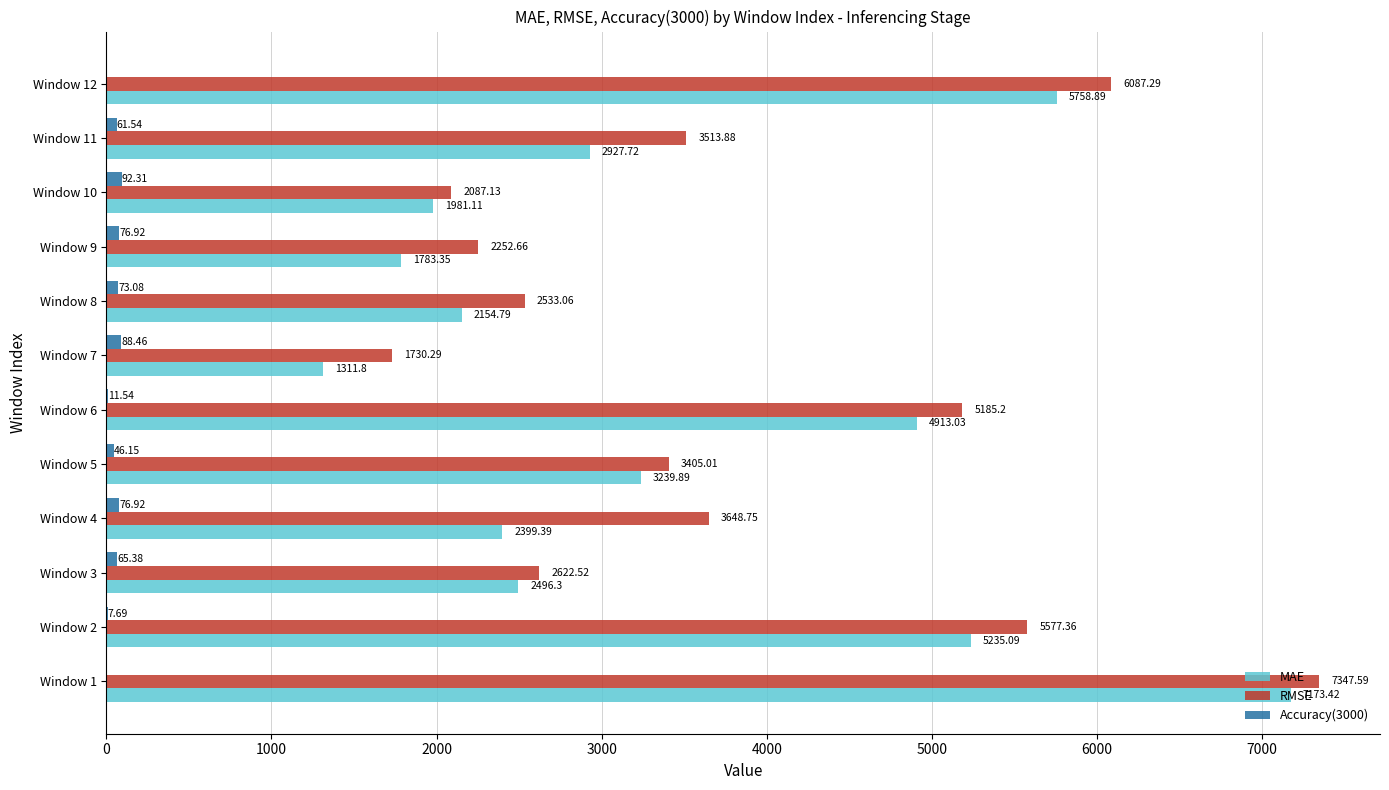

At which category is the sum across all series the highest?

Window 1